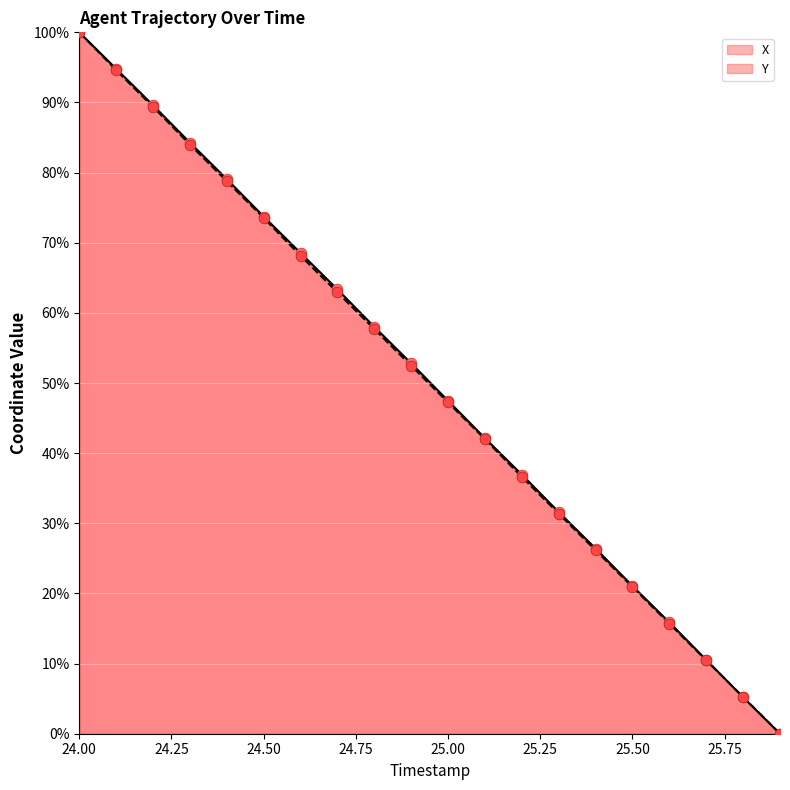

What are all the series names shown in the legend?

X, Y